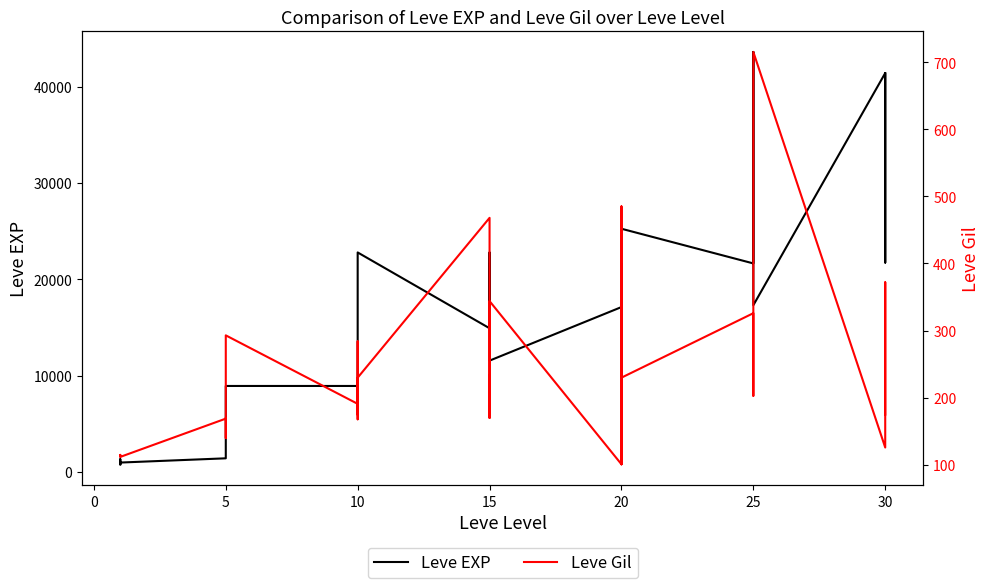

What is the lowest value of the Leve Gil series?

101